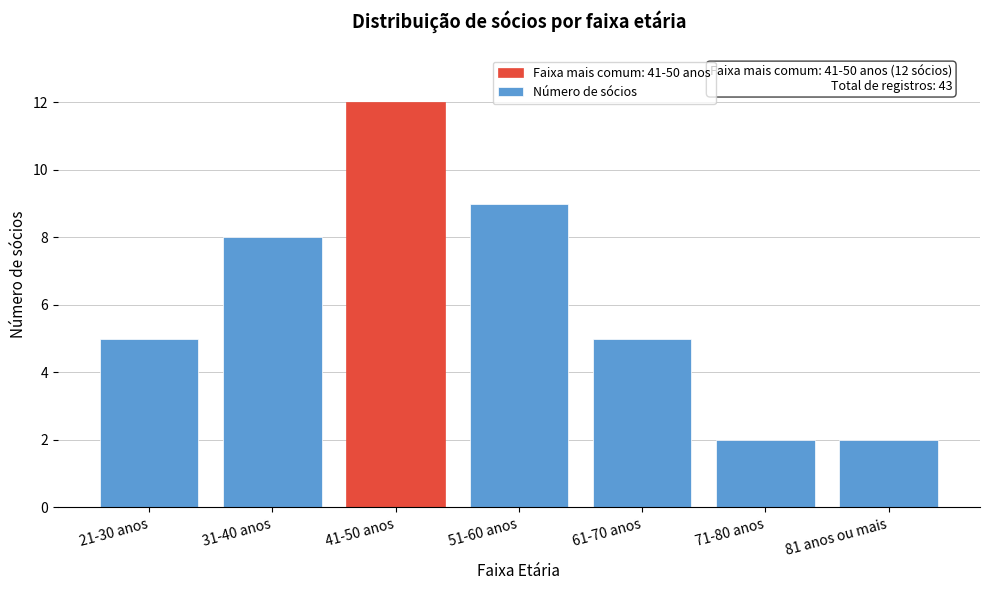

Reading left to right, what are all the values shown in this chart?

5	8	12	9	5	2	2